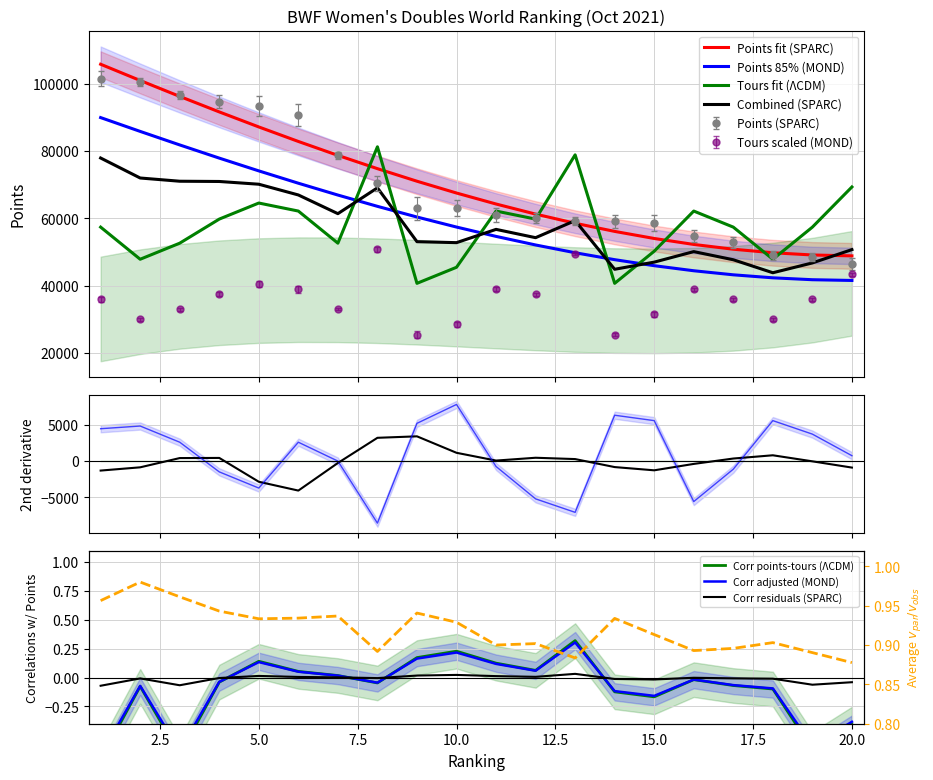

What is the difference between the second highest and second lowest values in the Points_smooth series?

51951.8